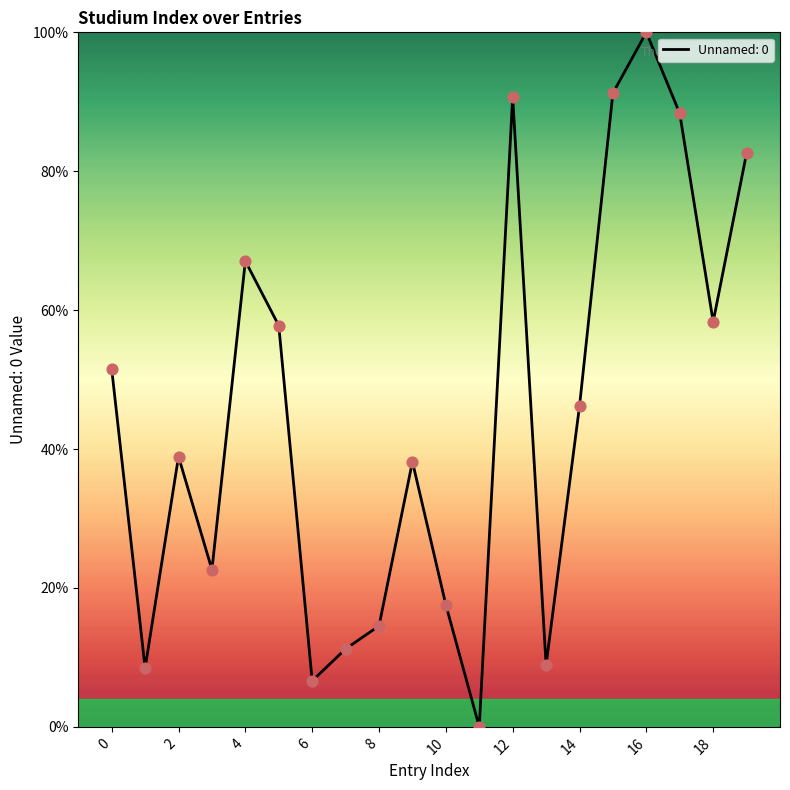

What is the maximum value shown in the chart?

100.0